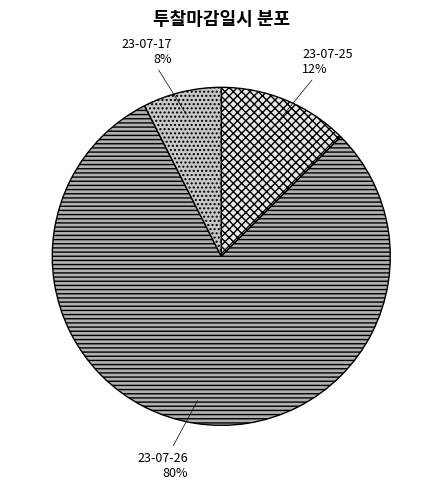

The 23-07-26 slice represents 73% of the pie. True or false?

False